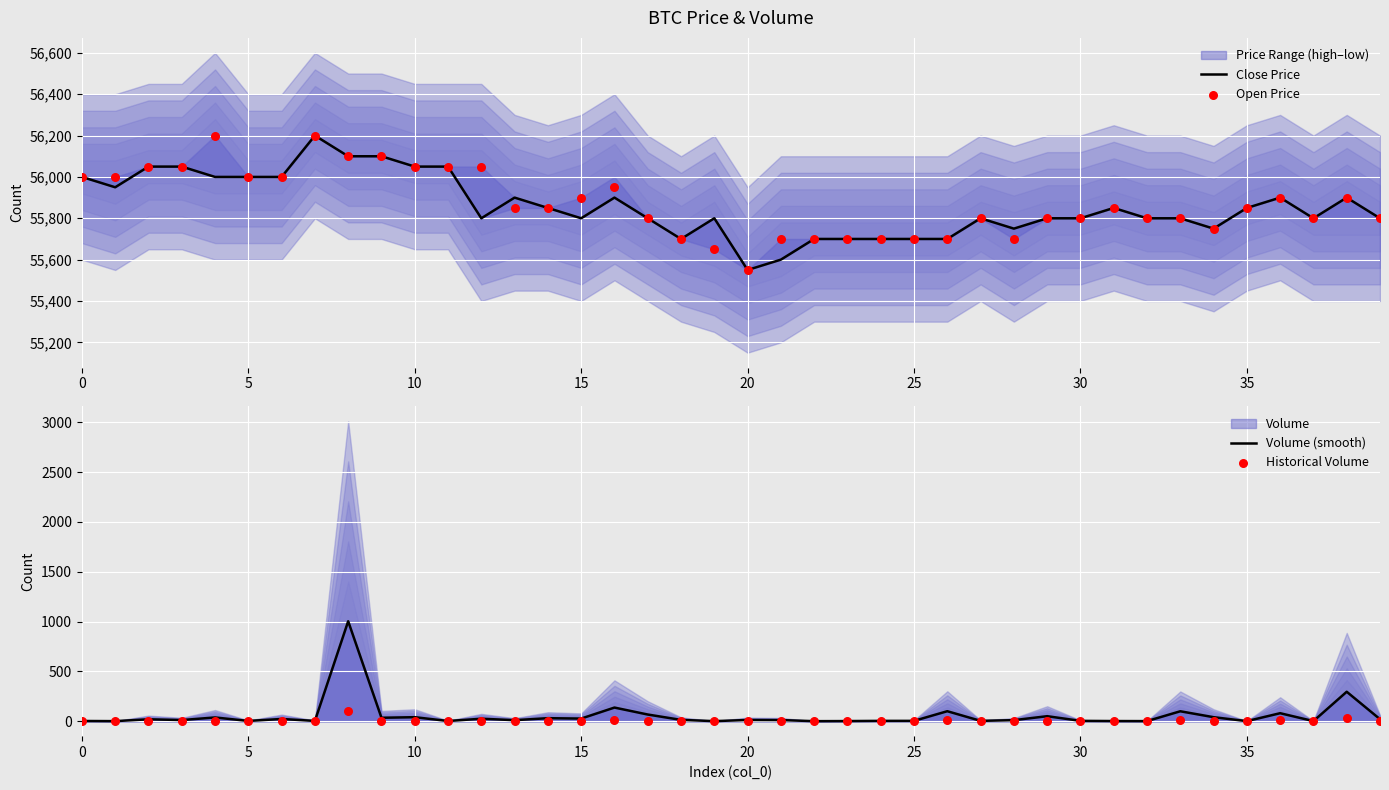

What is the total value across all series at 22?

111400.1